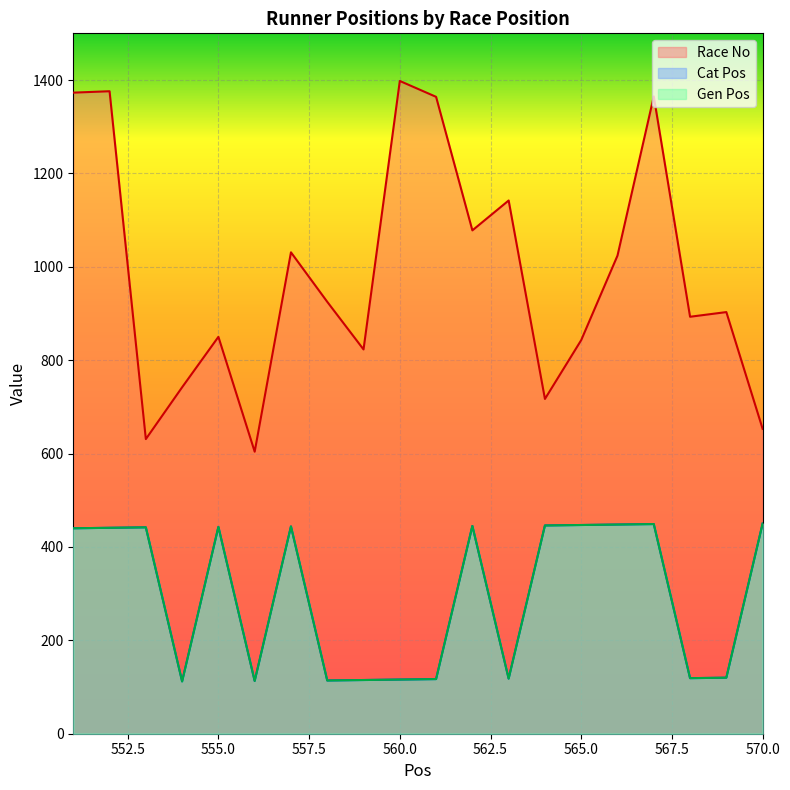

What is the sum of all Race No values?

19735